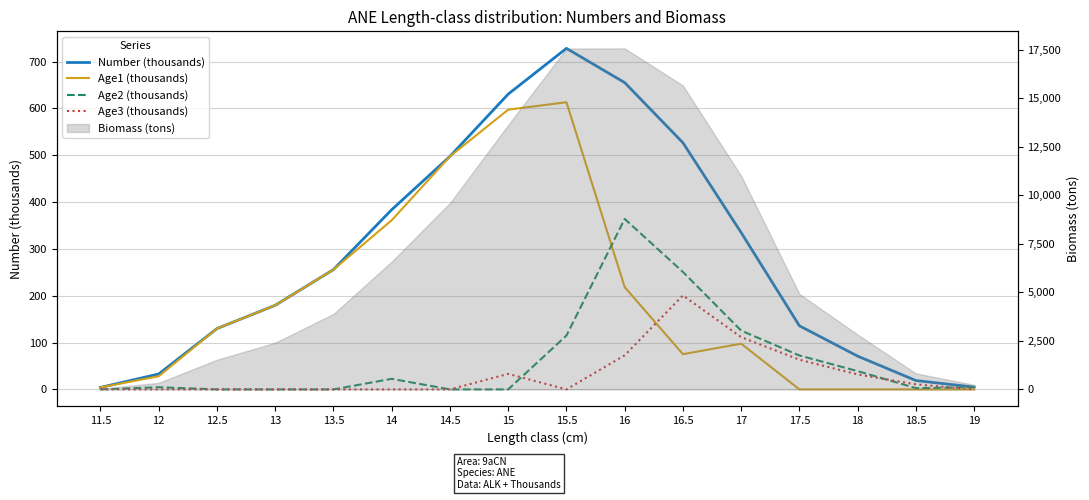

At how many categories does at least one series exceed 427?

5